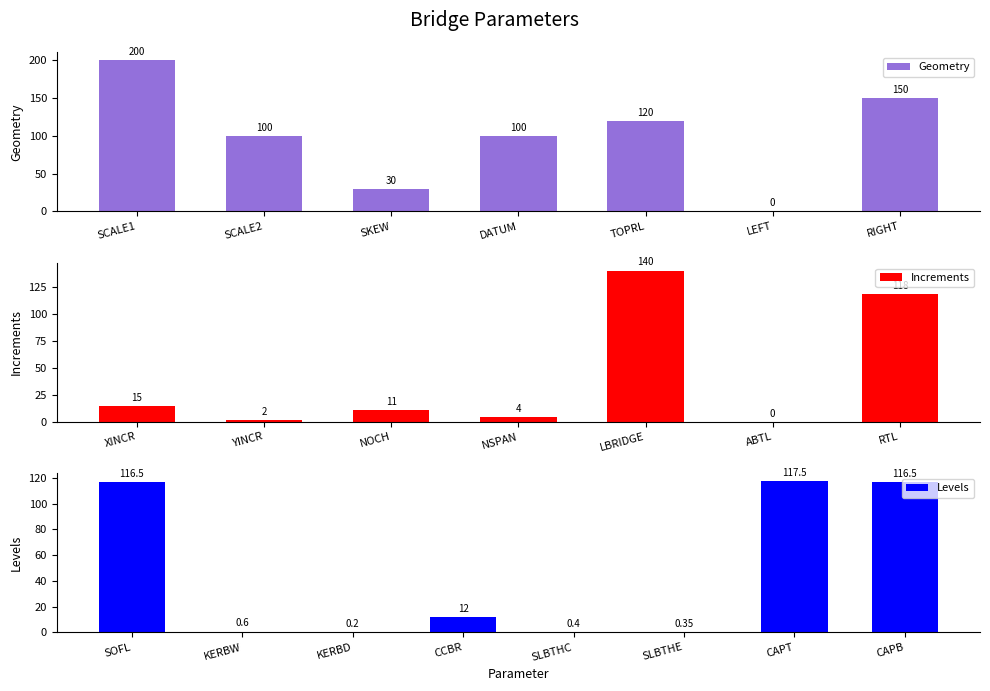

What is the approximate value of Geometry at TOPRL?

120